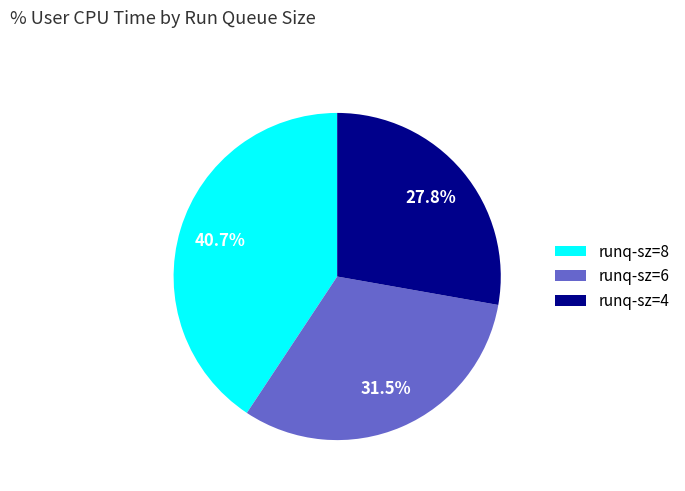

Does runq-sz=8 account for over 50% of the chart?

No